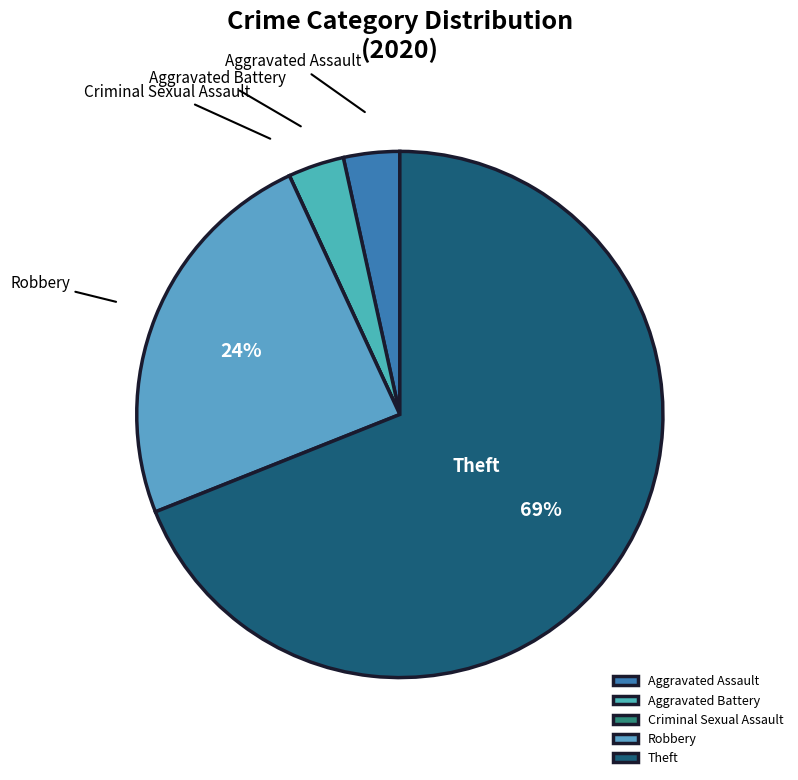

Which slice is the largest?

Theft